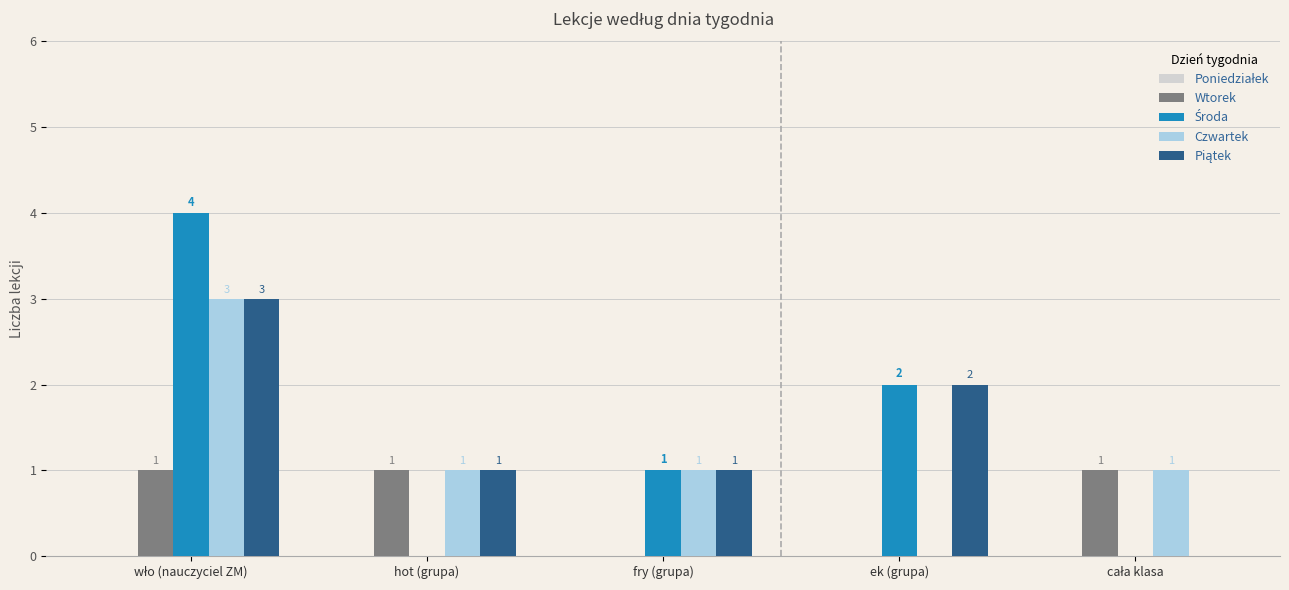

How many distinct data groups are displayed?

4